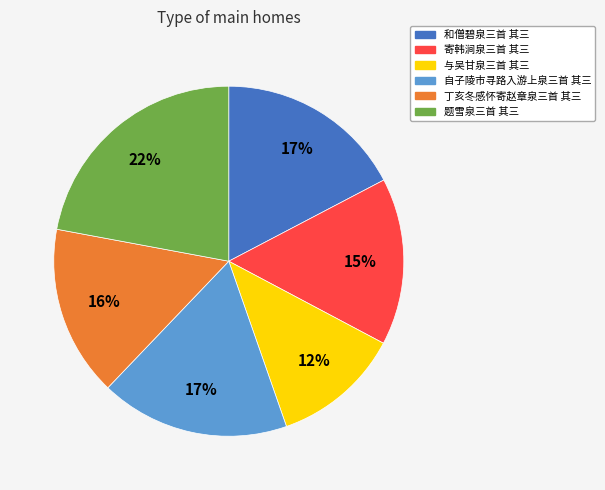

Which has a higher value, 和僧碧泉三首 其三 or 与吴甘泉三首 其三?

和僧碧泉三首 其三